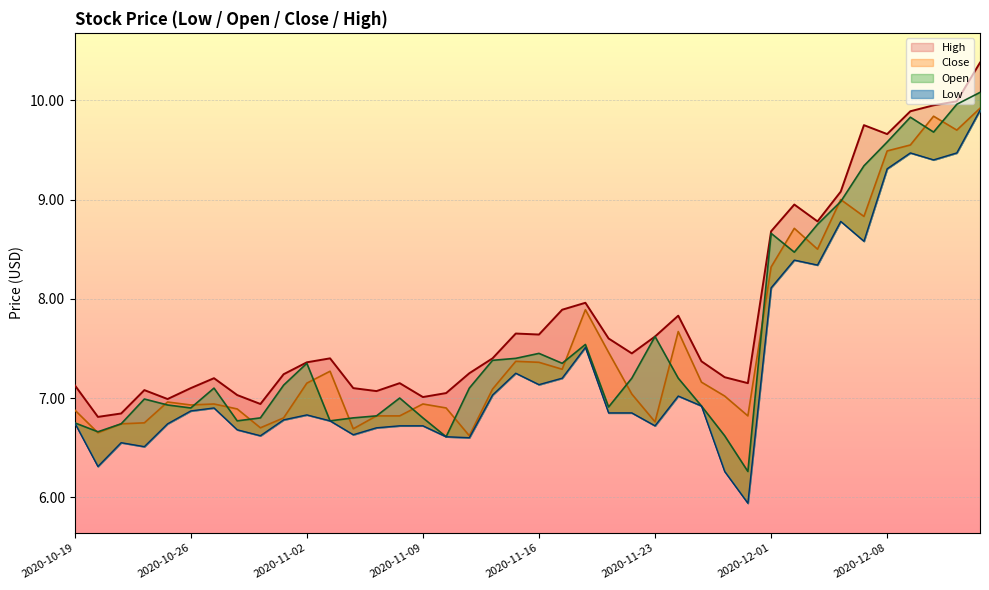

True or false: Low has more than 1 points higher than both neighbors.

True